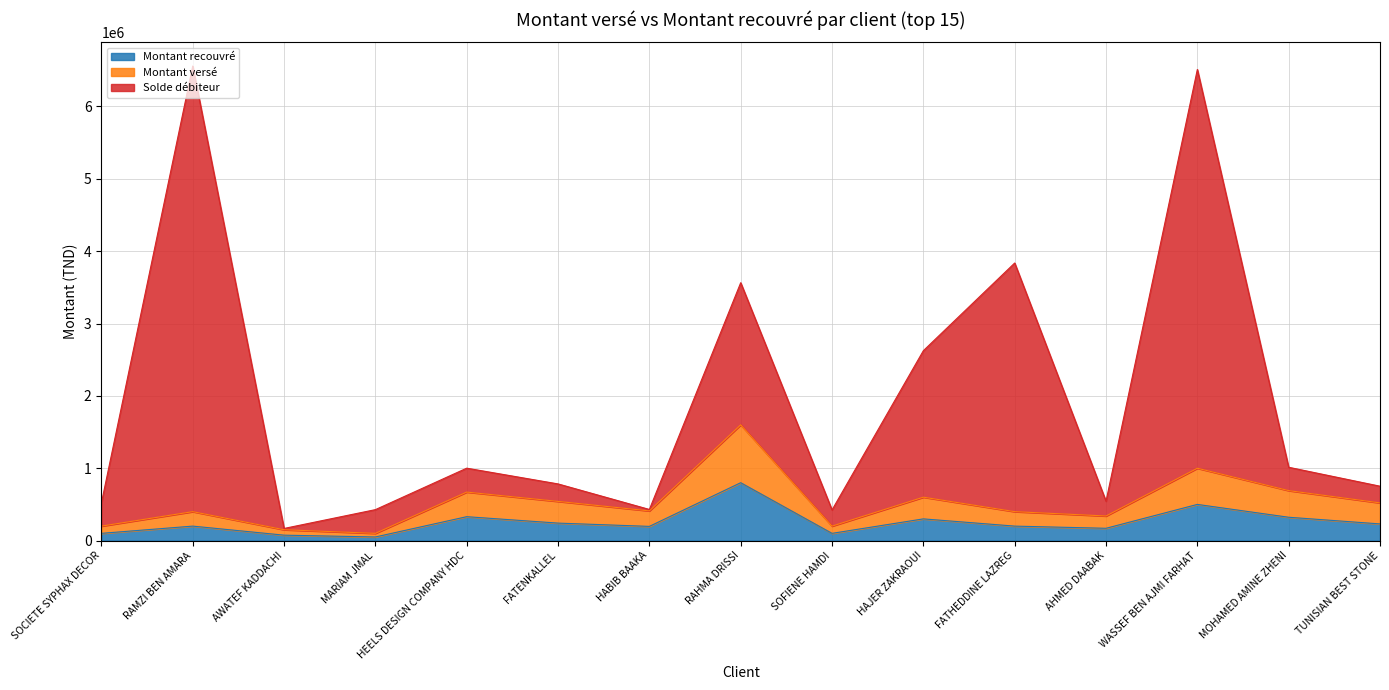

True or false: Montant versé and Montant recouvré cross at least once.

False